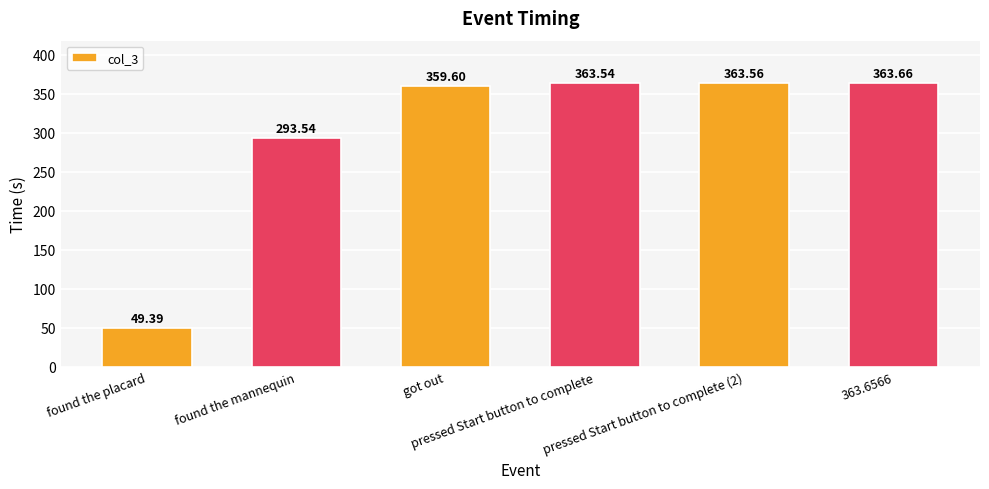

Rank the categories by value from lowest to highest.

found the placard, found the mannequin, got out, pressed Start button to complete, pressed Start button to complete (2), 363.6566